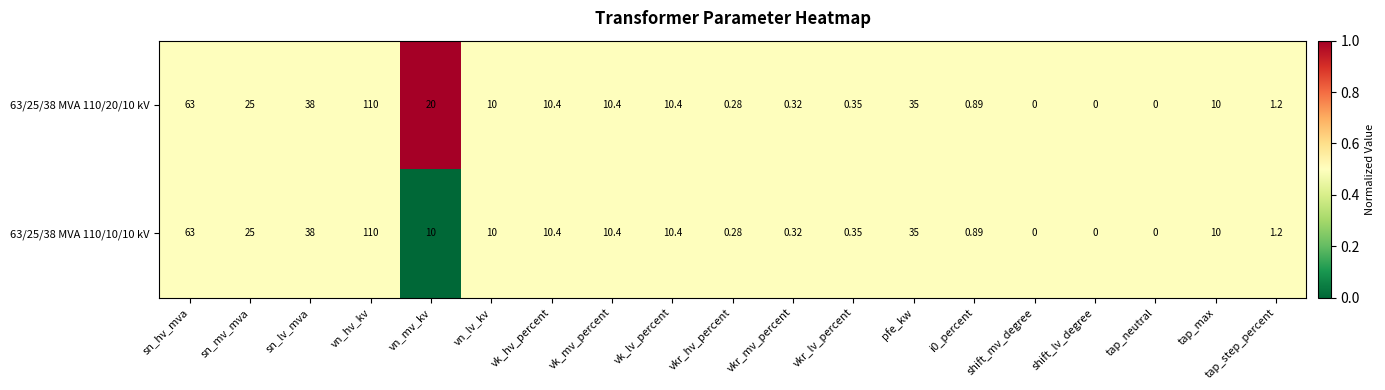

Which category has the highest value in the 63/25/38 MVA 110/10/10 kV series?

vn_hv_kv